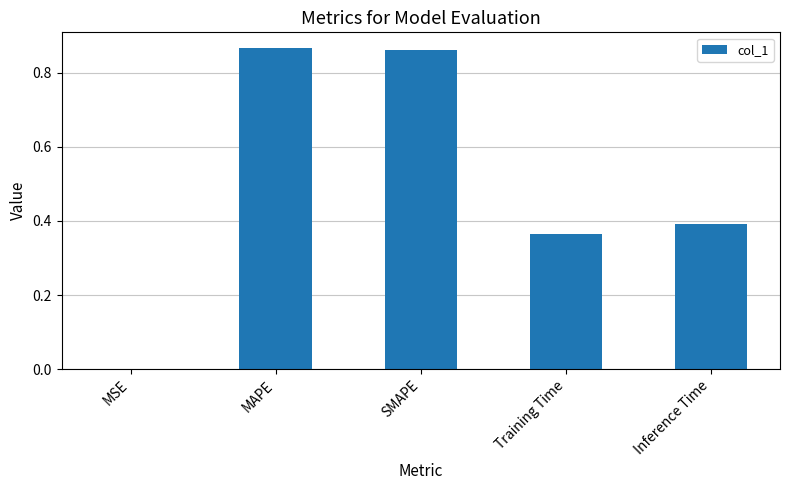

Is it true that the value at Training Time is 0.6?

False